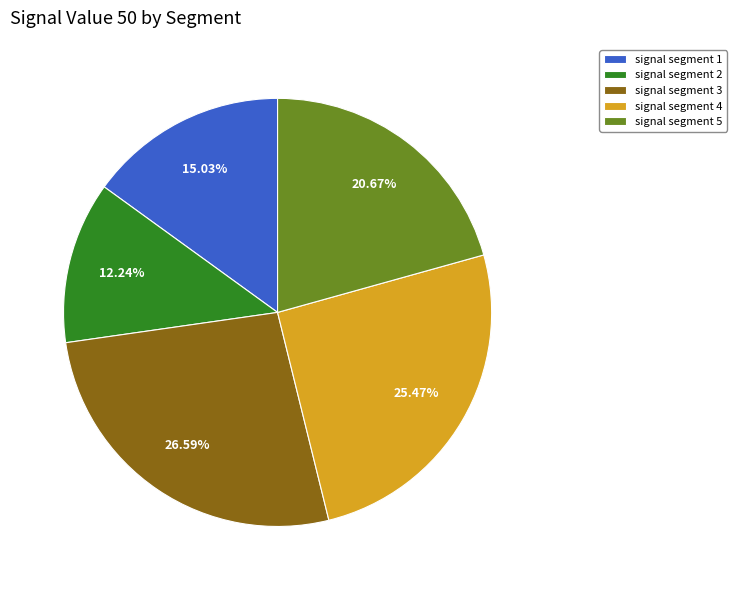

How many slices are in this pie chart?

5